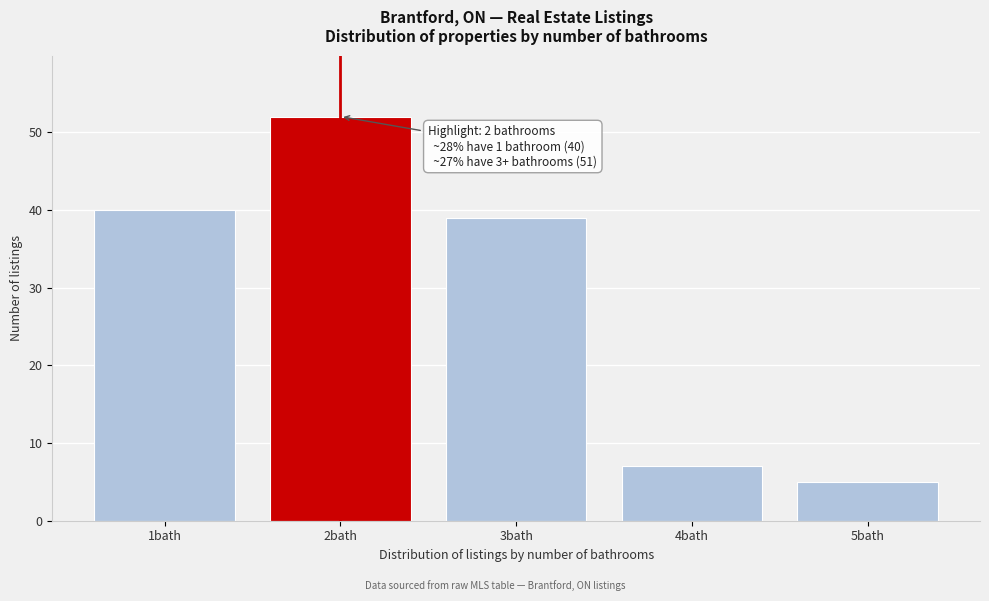

Reading right to left, extract all data points from this chart.

5	7	39	52	40